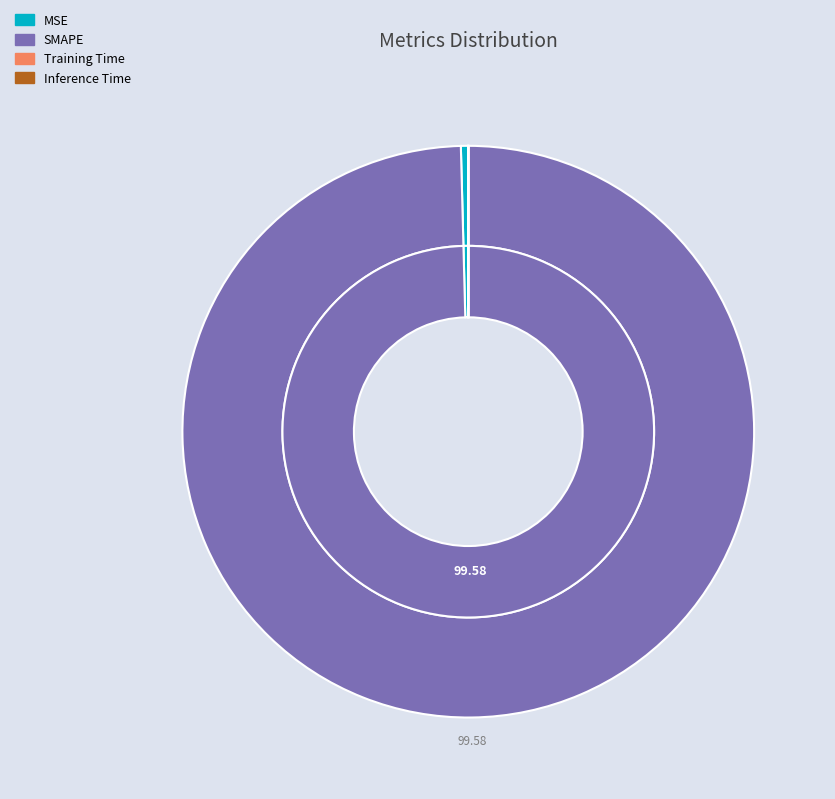

Which category has the biggest portion of the pie?

SMAPE